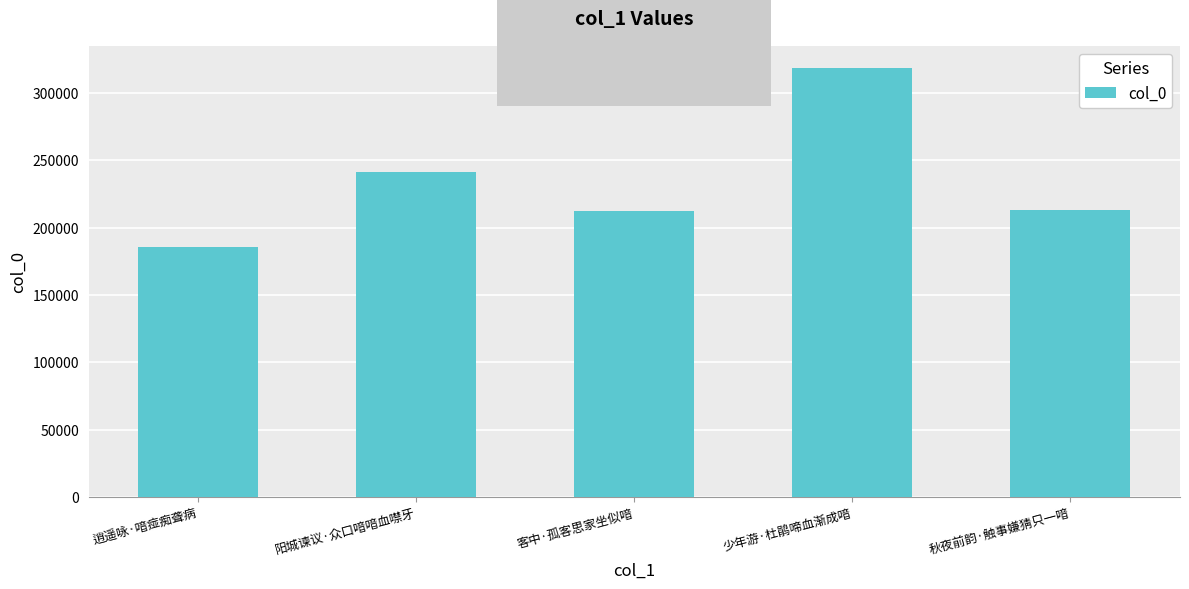

How many distinct data groups are displayed?

1